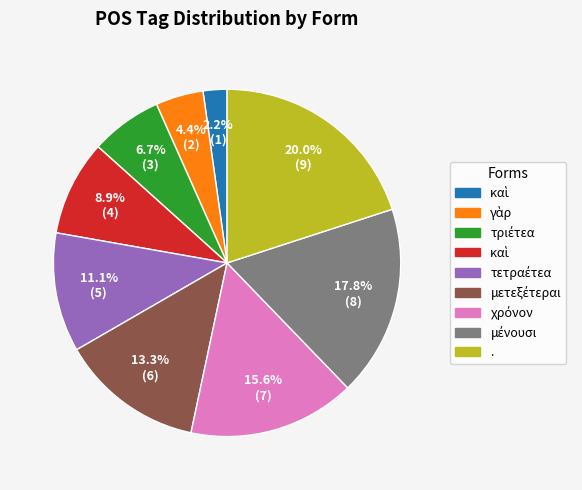

Is there a majority slice in this chart?

No